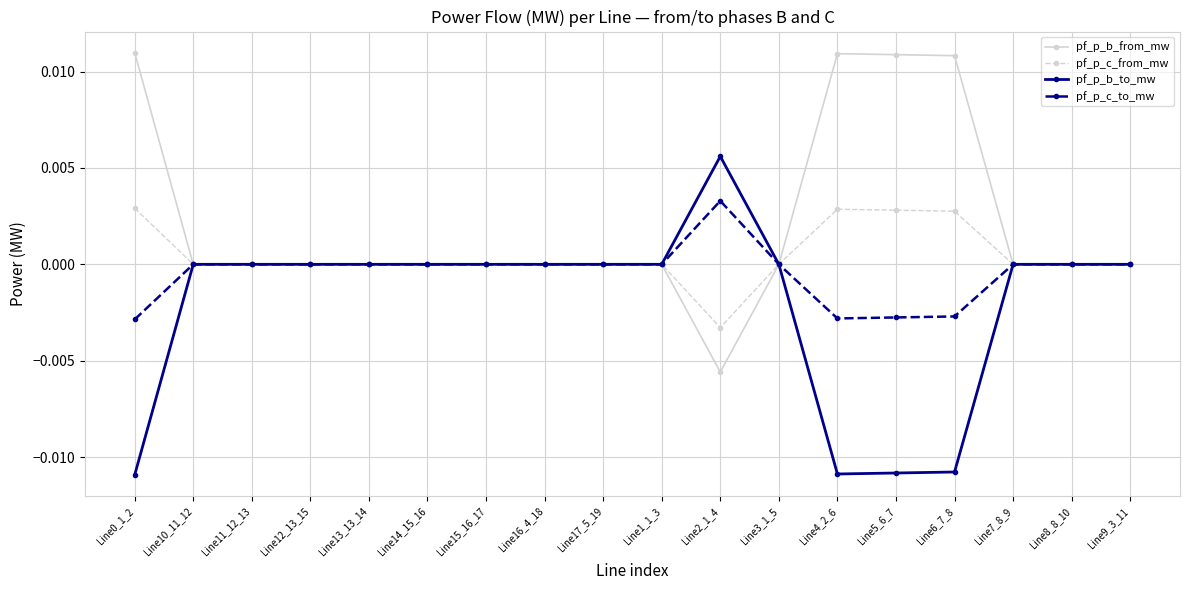

Which series has the largest total across all categories?

pf_p_b_from_mw